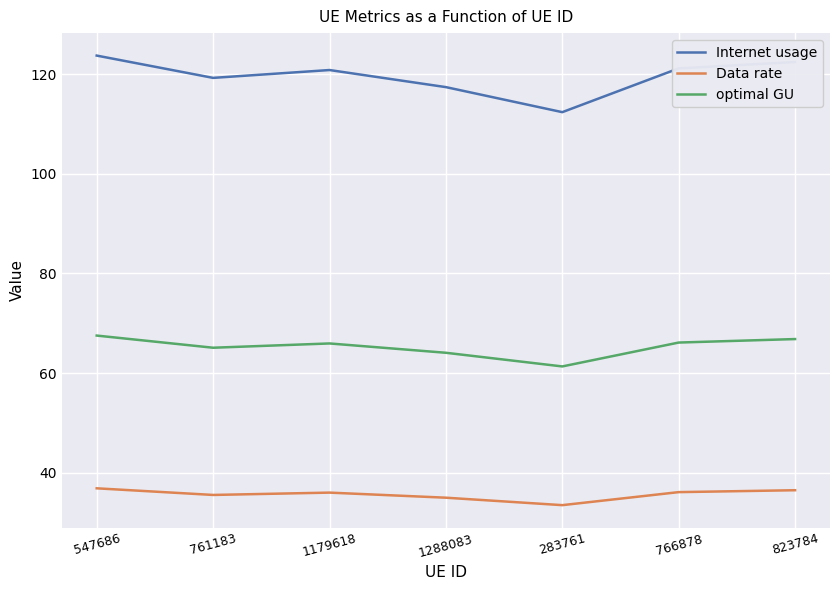

What is the highest value of the Internet usage series?

123.8